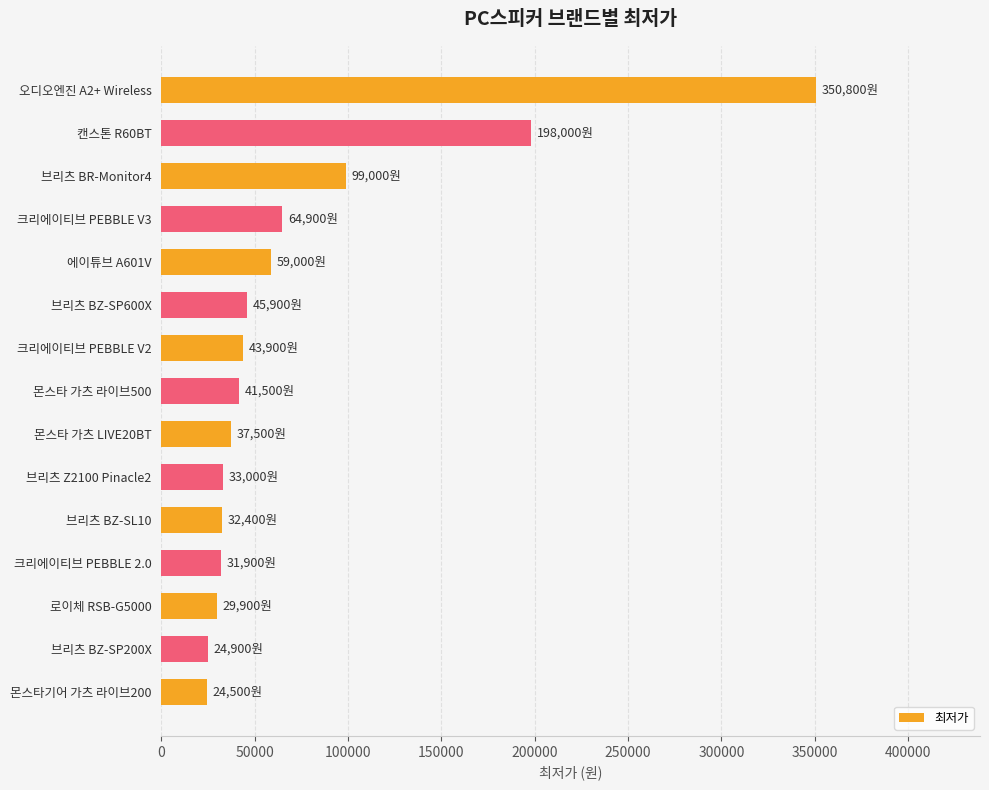

How many data points are less than 41500?

7